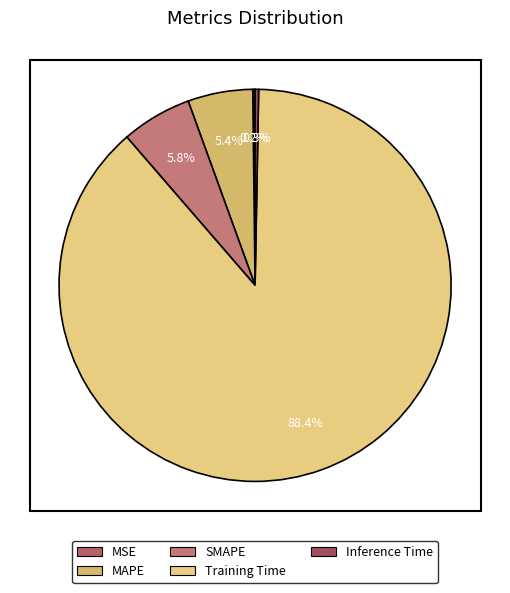

Which slice is the smallest?

MSE